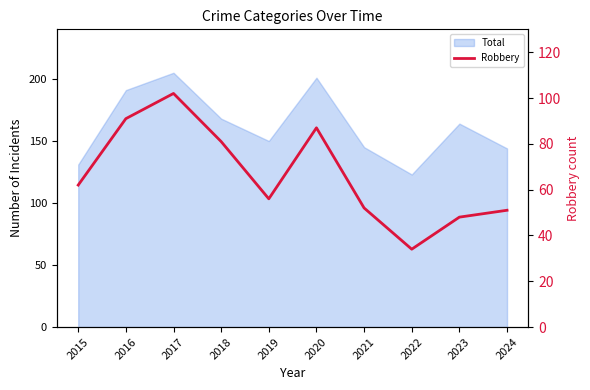

How many interior local valleys (lower than both neighbors) does the data have?

2